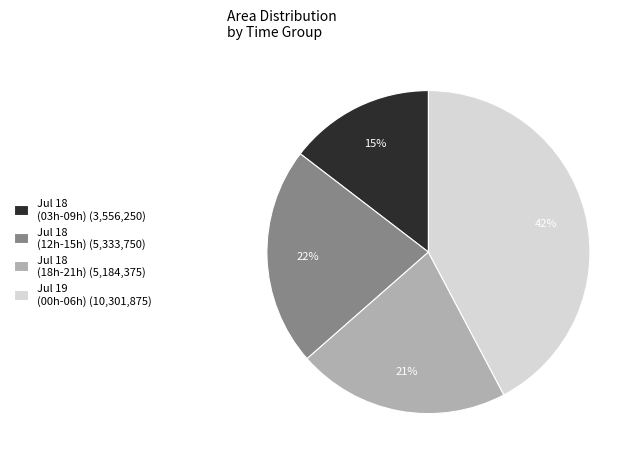

How many slices are in this pie chart?

4